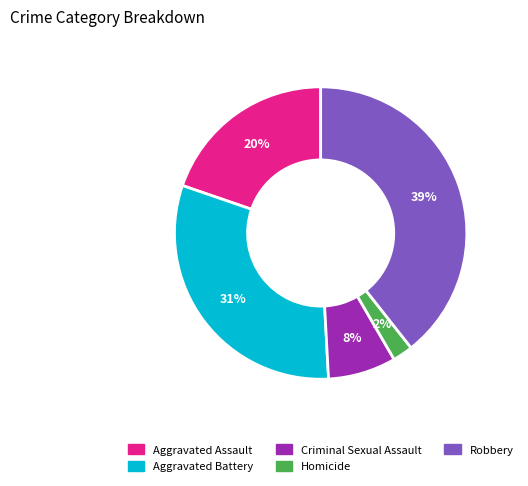

What is the largest slice in the pie chart?

Robbery